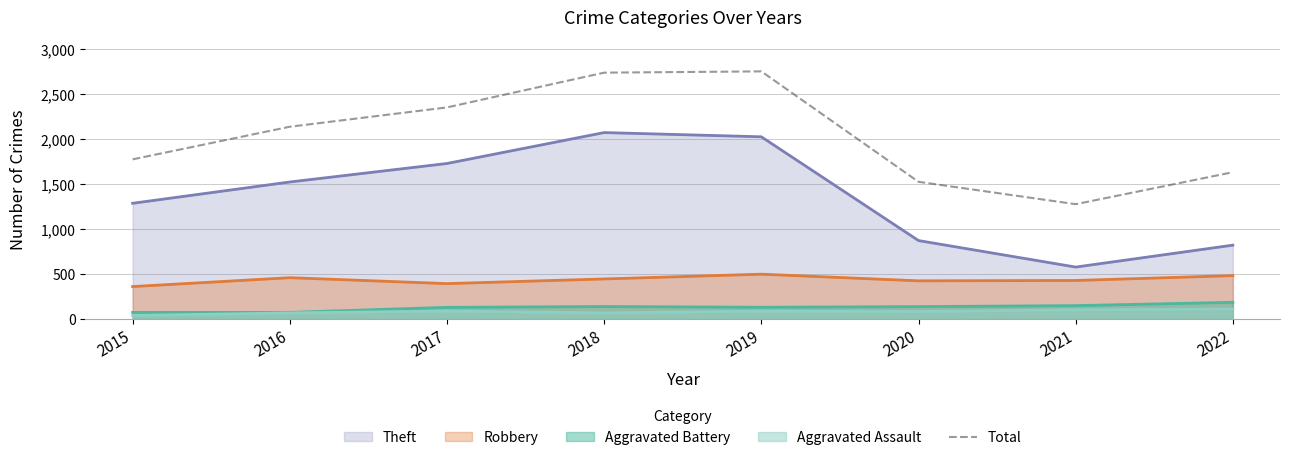

Between 2021 and 2016, which is larger?

2016